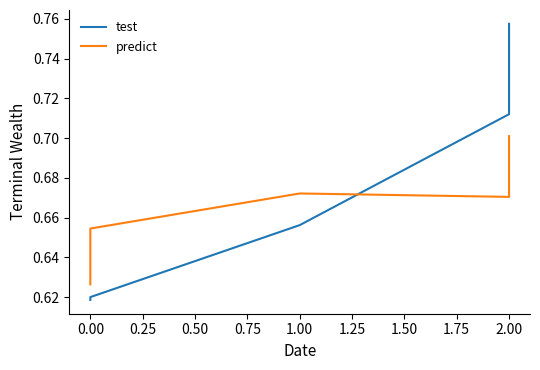

Which series has the largest range (max minus min)?

test